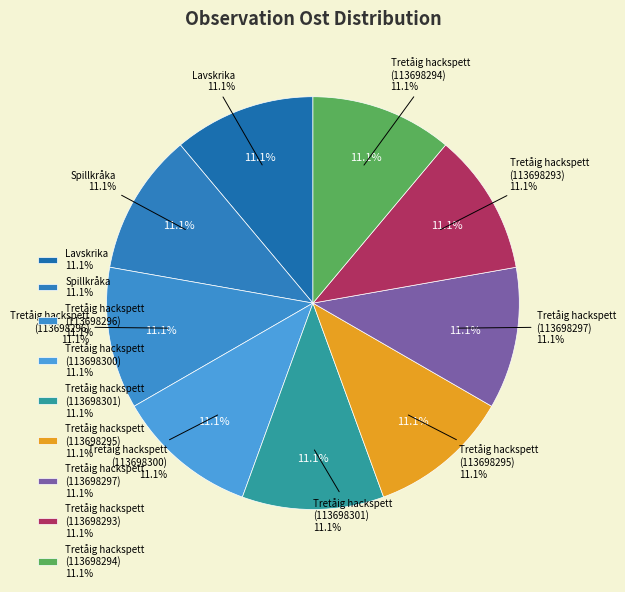

True or false: Tretåig hackspett (113698293) accounts for 22% of the total.

False